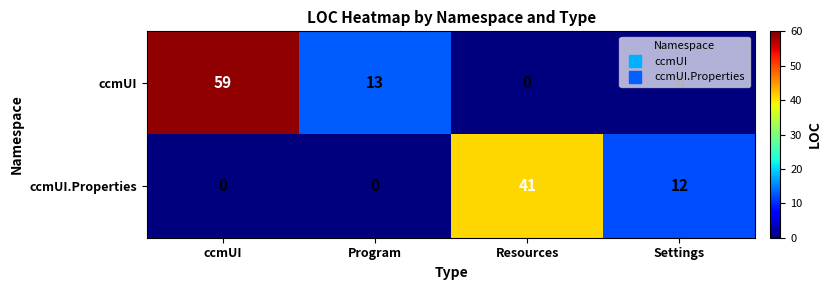

What is the difference between the maximum and minimum values in the ccmUI series?

59